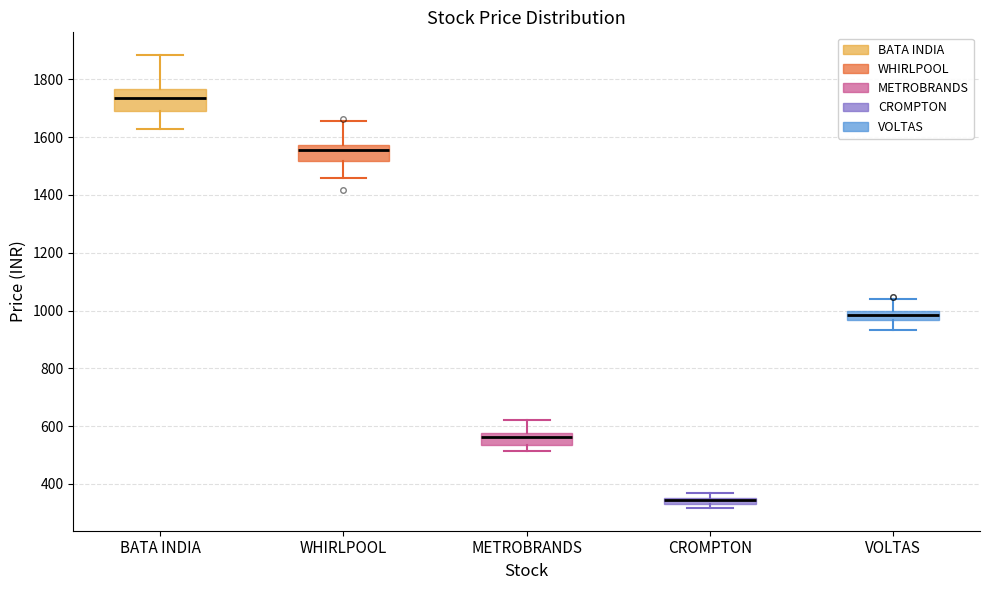

Where is the upper edge of the box for VOLTAS on the y-axis? The values are not printed on the chart, so give them approximately, as read against the axis.

1000